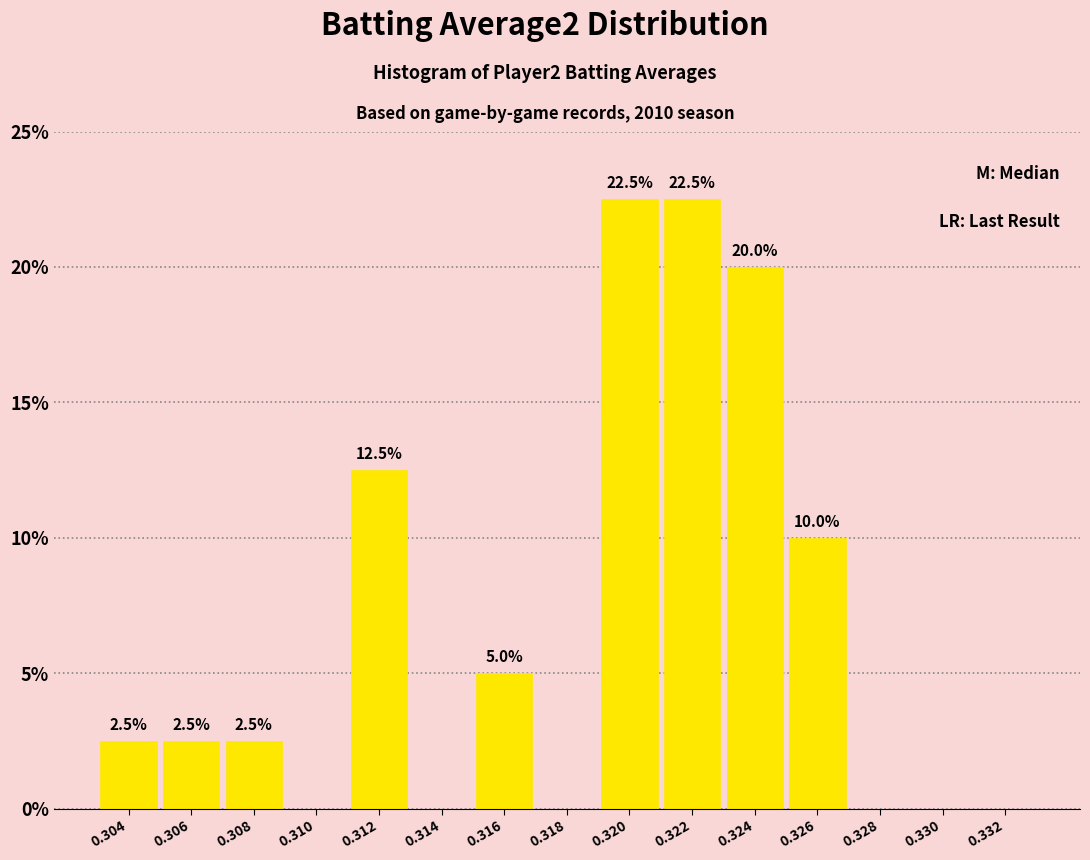

Reading right to left, extract all data points from this chart.

0.332=0.0	0.330=0.0	0.328=0.0	0.326=10.0	0.324=20.0	0.322=22.5	0.320=22.5	0.318=0.0	0.316=5.0	0.314=0.0	0.312=12.5	0.310=0.0	0.308=2.5	0.306=2.5	0.304=2.5